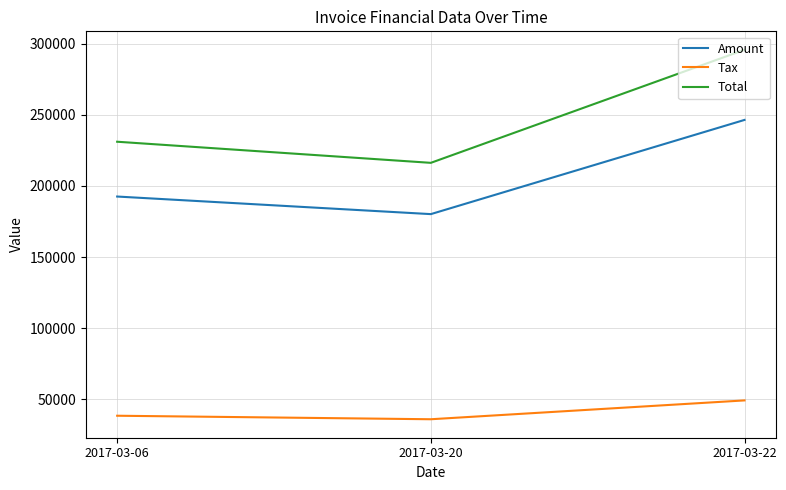

Which series has the largest total across all categories?

Total